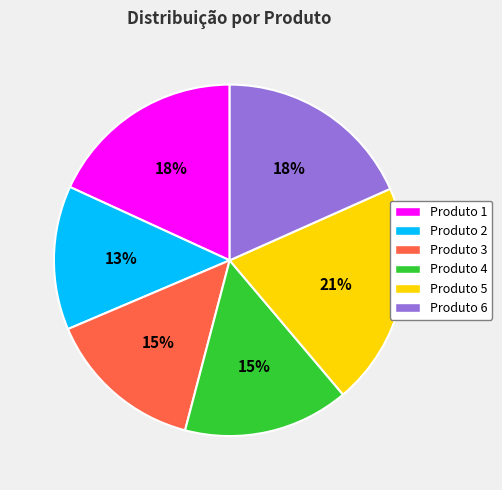

What is the largest slice in the pie chart?

Produto 5